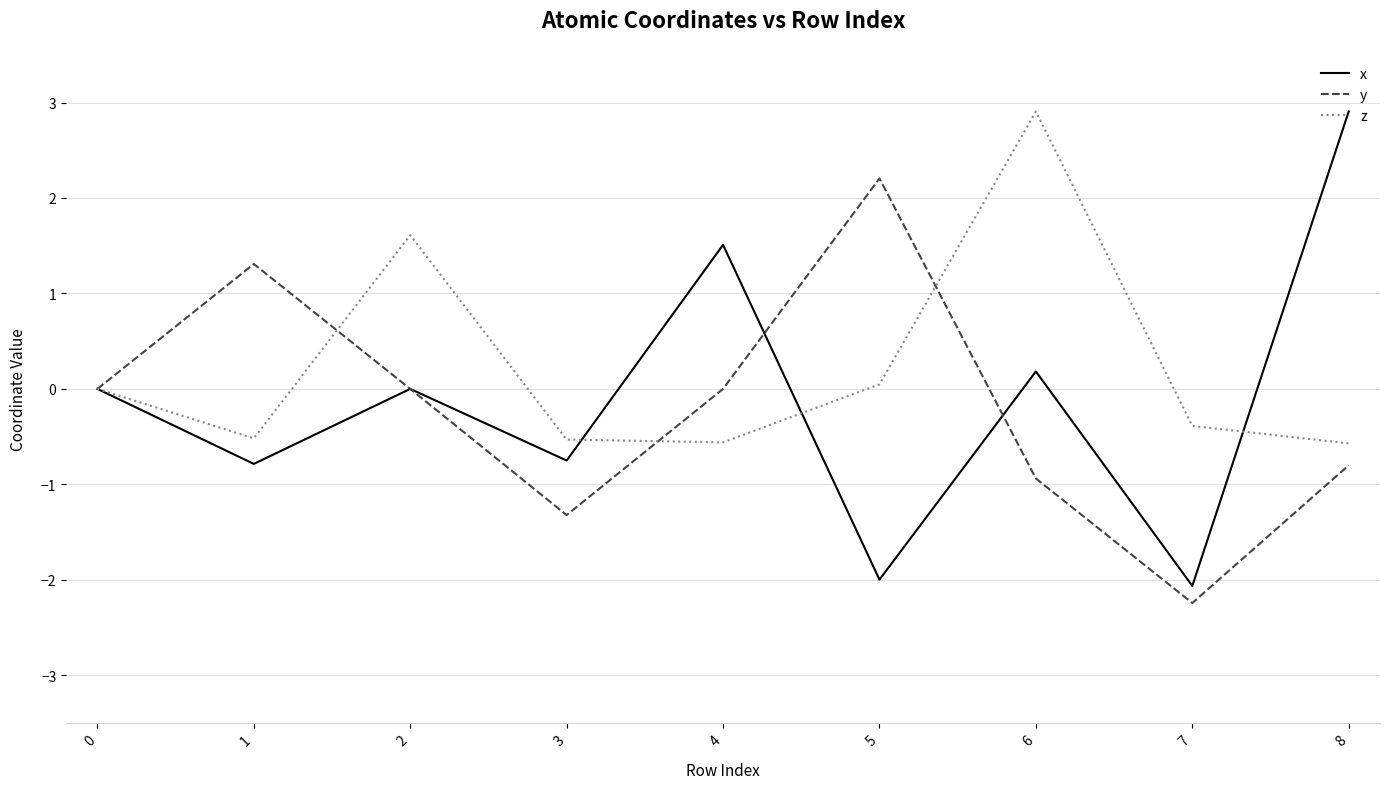

What is the spread (max minus min) of values at 2?

1.6